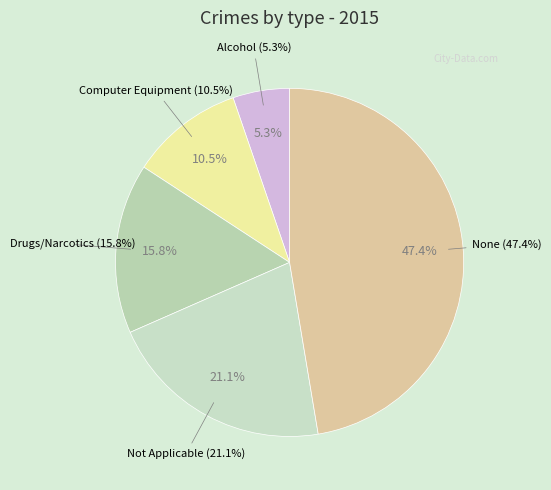

Which category has the smallest portion of the pie?

Alcohol